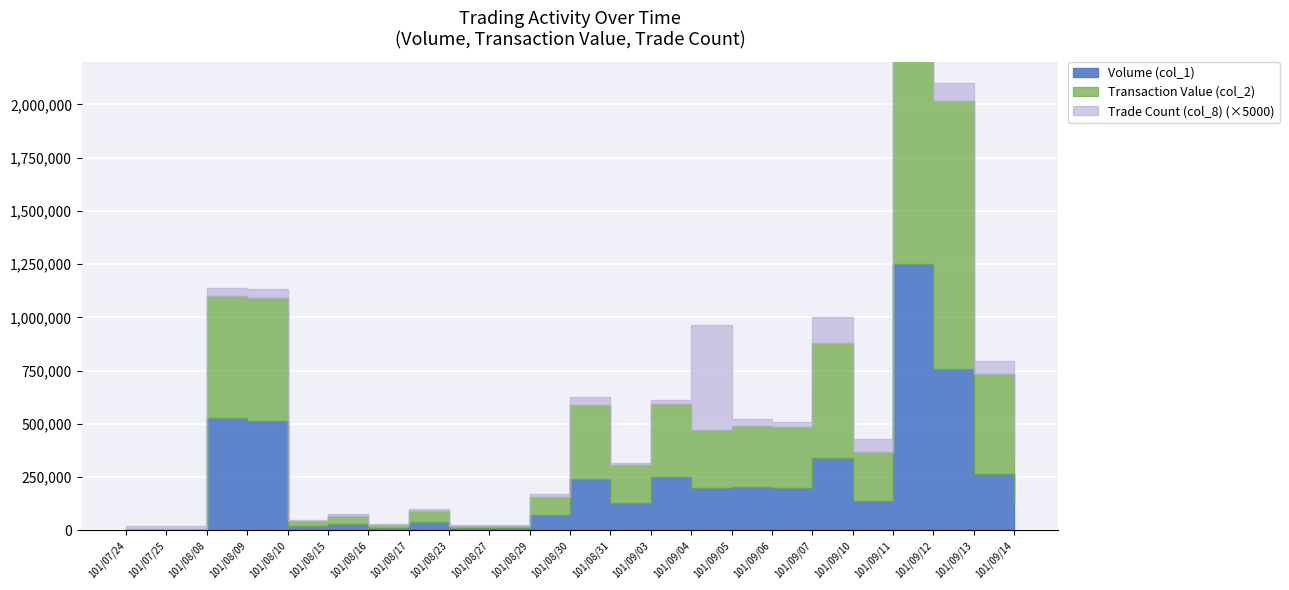

True or false: Transaction Value (col_2) and Trade Count (col_8) cross at least once.

False